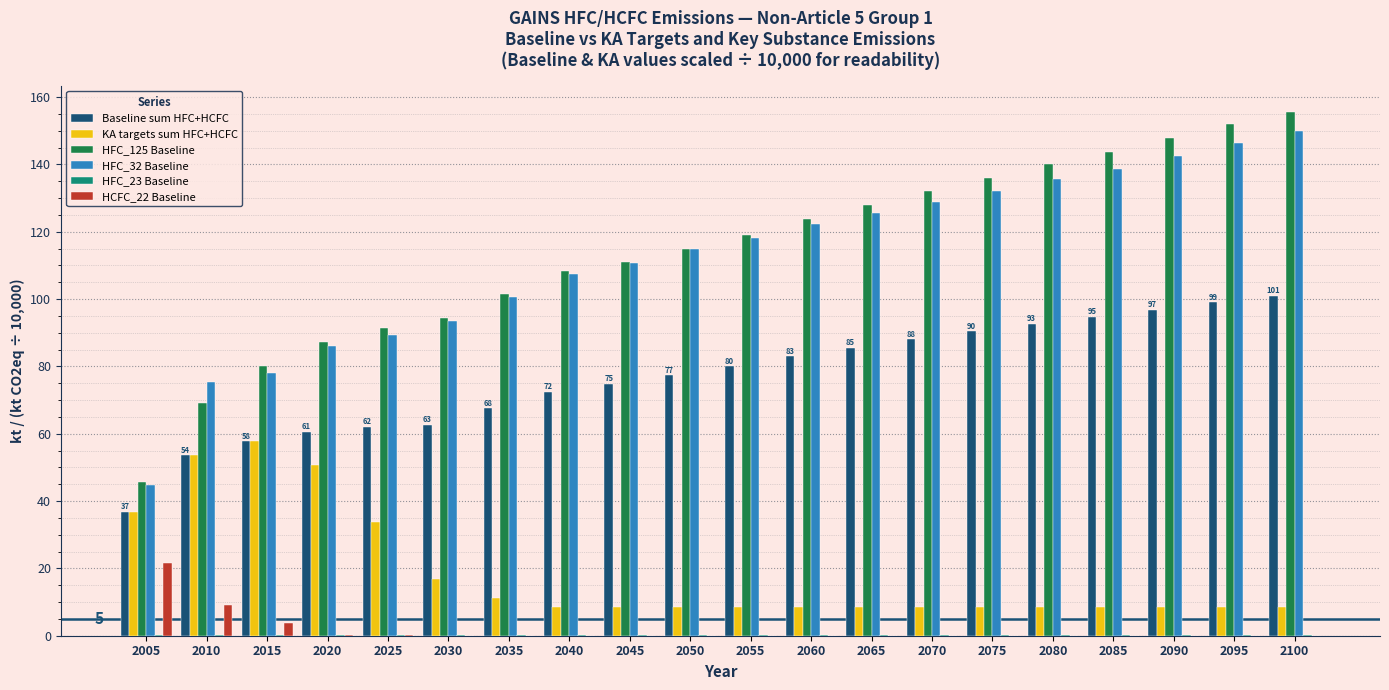

Which label corresponds to the largest value in the chart?

2100